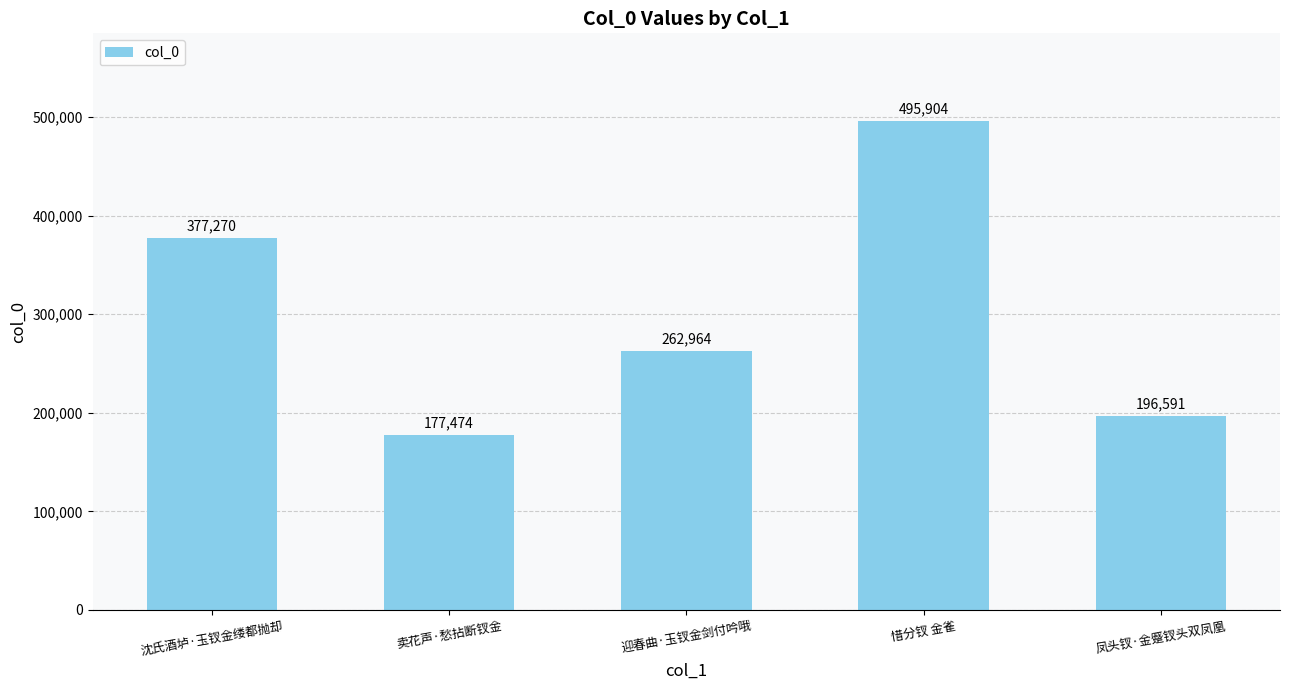

What is the greatest value displayed?

495904